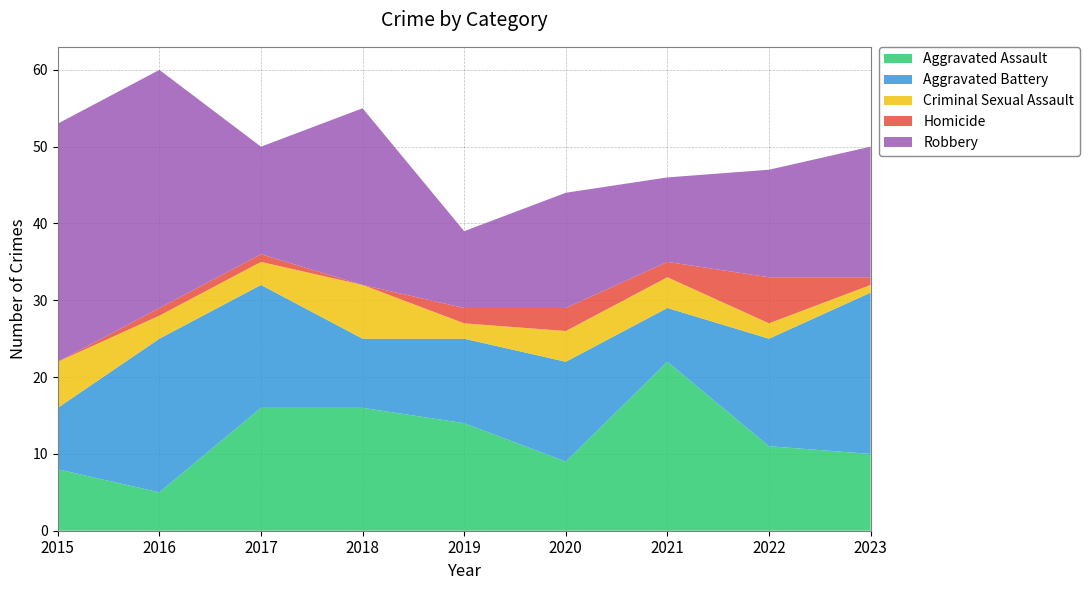

Reading left to right, extract all data points from this chart.

Aggravated Assault: 2015=8	2016=5	2017=16	2018=16	2019=14	2020=9	2021=22	2022=11	2023=10
Aggravated Battery: 2015=8	2016=20	2017=16	2018=9	2019=11	2020=13	2021=7	2022=14	2023=21
Criminal Sexual Assault: 2015=6	2016=3	2017=3	2018=7	2019=2	2020=4	2021=4	2022=2	2023=1
Homicide: 2015=0	2016=1	2017=1	2018=0	2019=2	2020=3	2021=2	2022=6	2023=1
Robbery: 2015=31	2016=31	2017=14	2018=23	2019=10	2020=15	2021=11	2022=14	2023=17